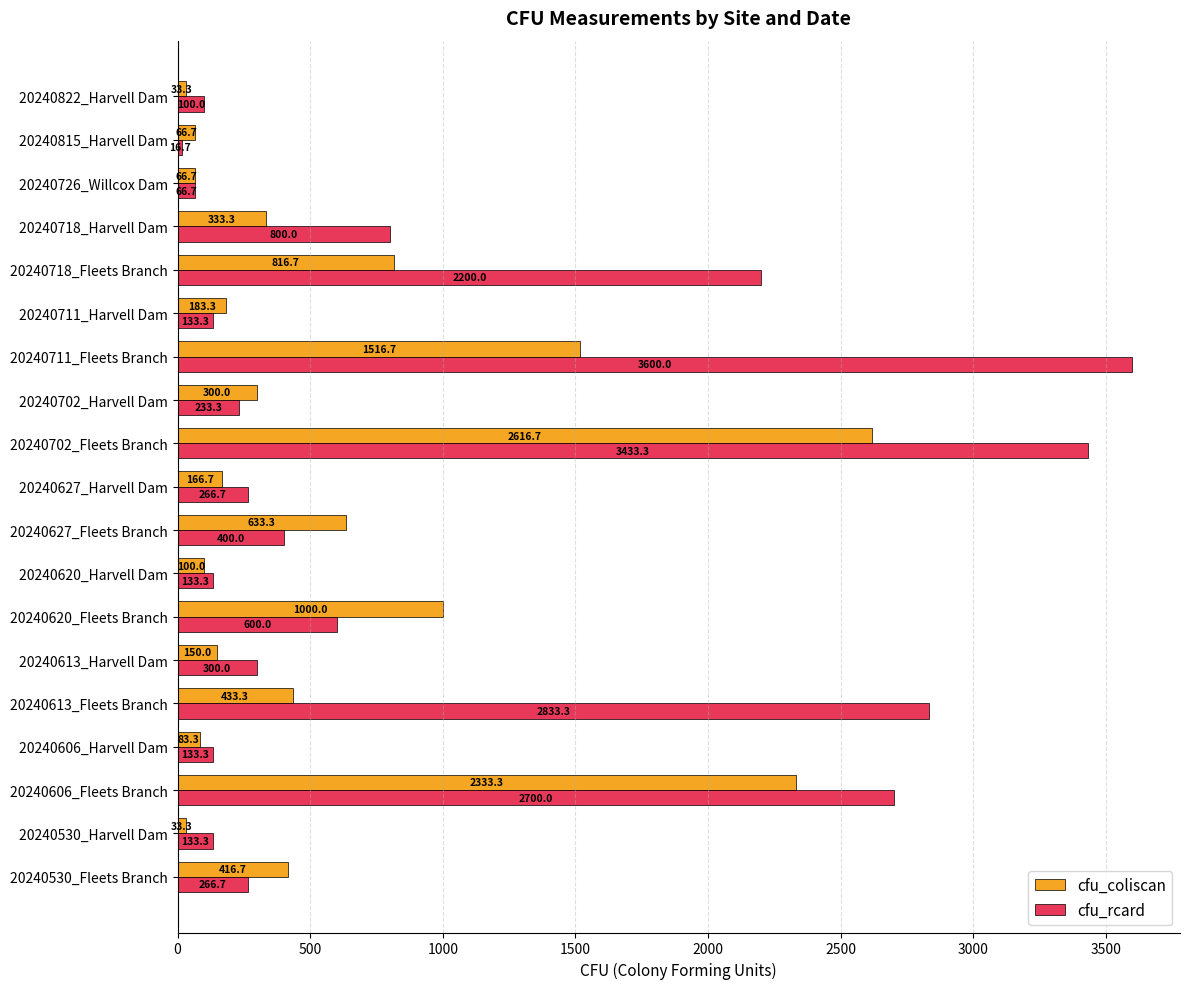

What is the difference between the cfu_rcard values at 20240718_Harvell Dam and 20240726_Willcox Dam?

733.3